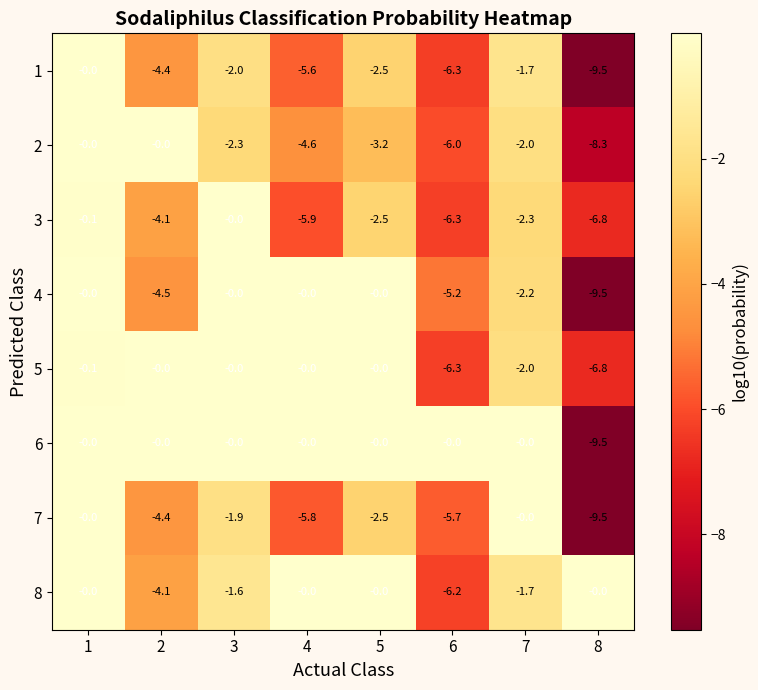

What is the spread (max minus min) of values at 6?

6.3